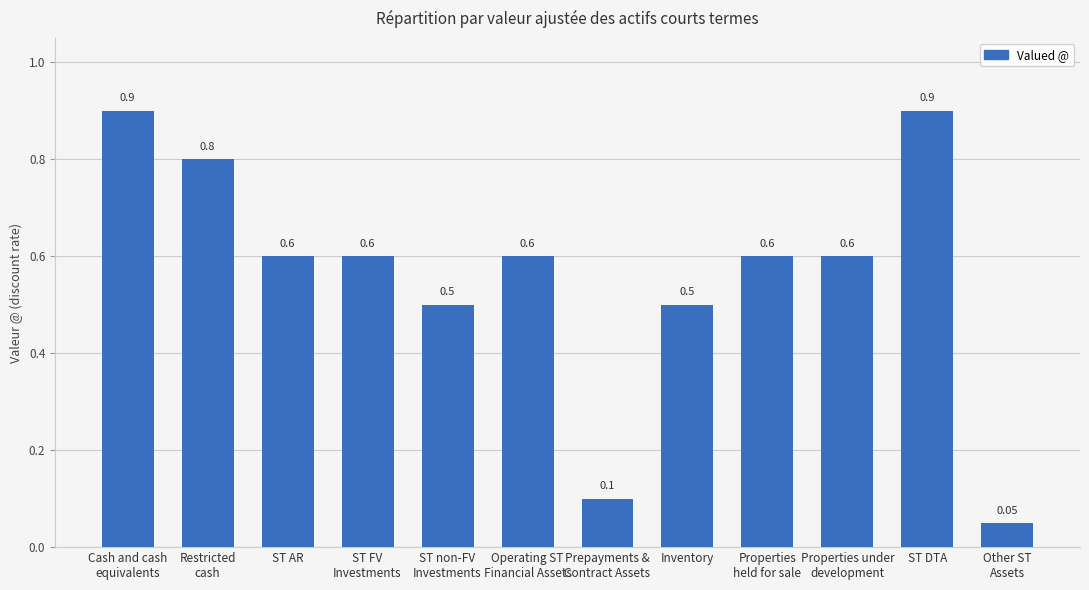

What is the difference between the second highest and second lowest values?

0.8